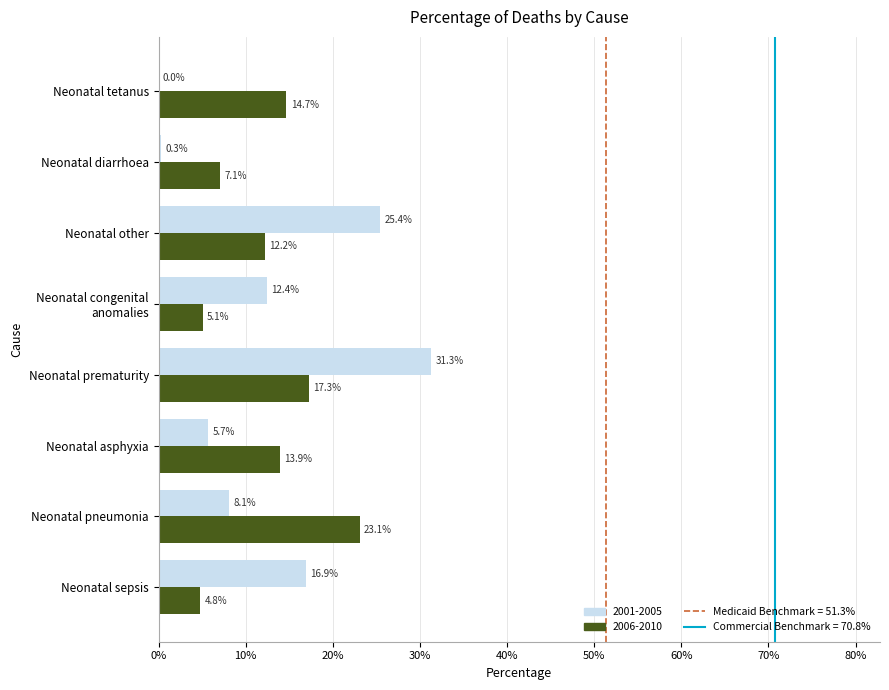

What are all the series names shown in the legend?

2001-2005, 2006-2010